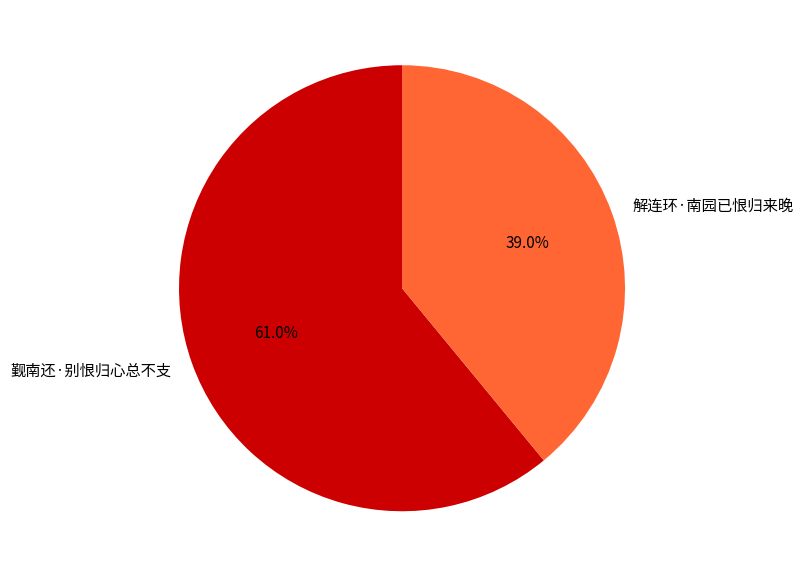

What is the smallest slice in the pie chart?

解连环·南园已恨归来晚